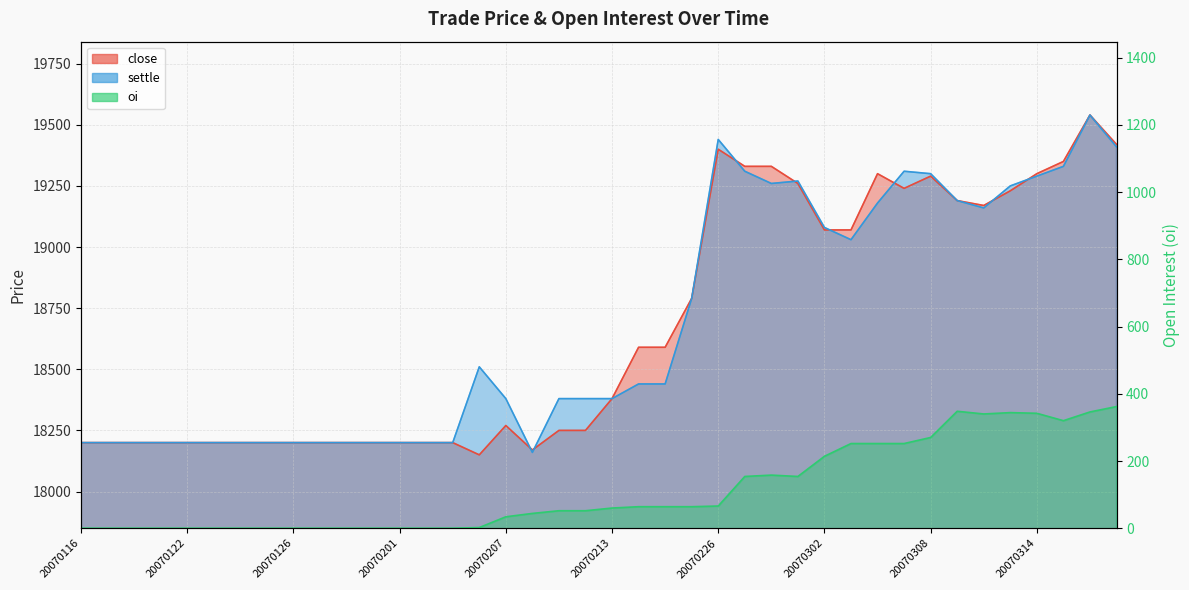

How many values in oi are above zero?

25